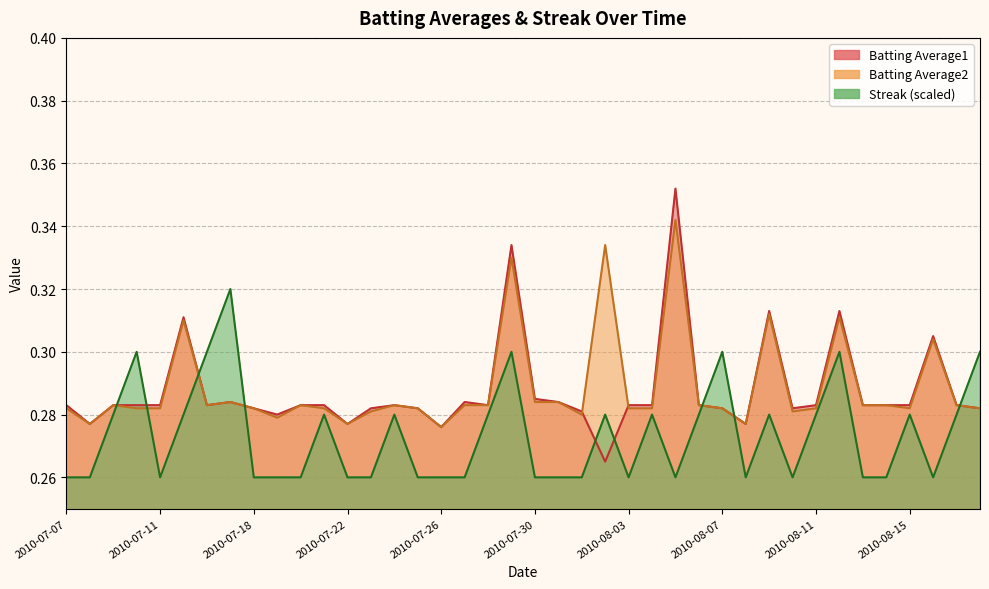

Is the value of Batting Average2 at 2010-08-11 greater than the value of Streak at 2010-07-29?

No